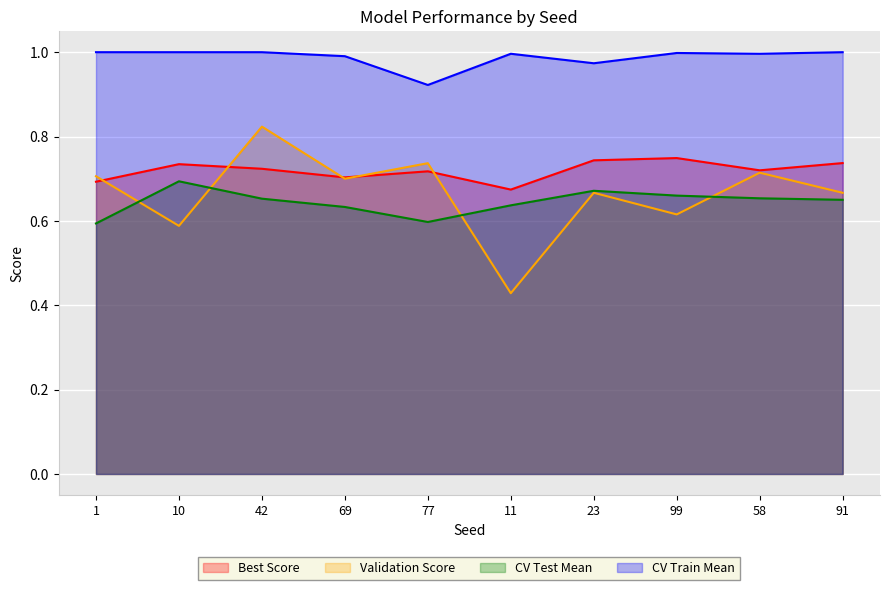

Is it true that Validation Score equals 1.1 at 1?

False